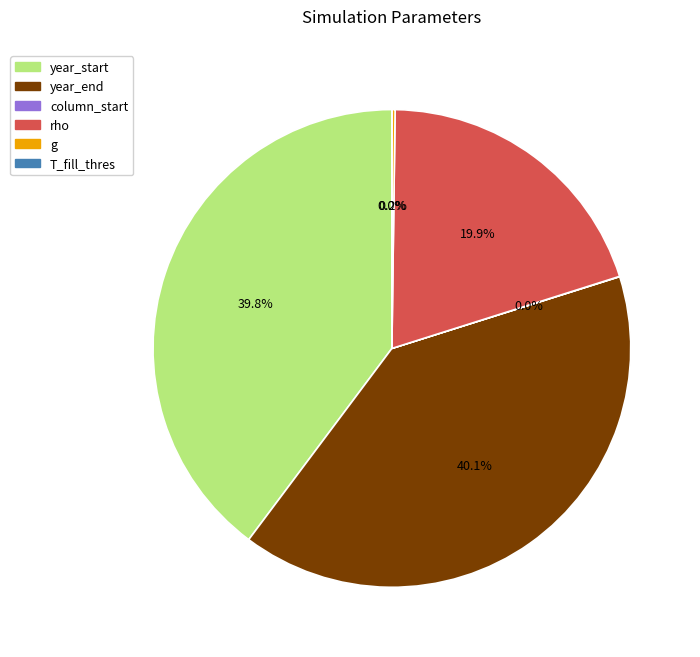

Is there any slice that represents more than half of the pie?

No